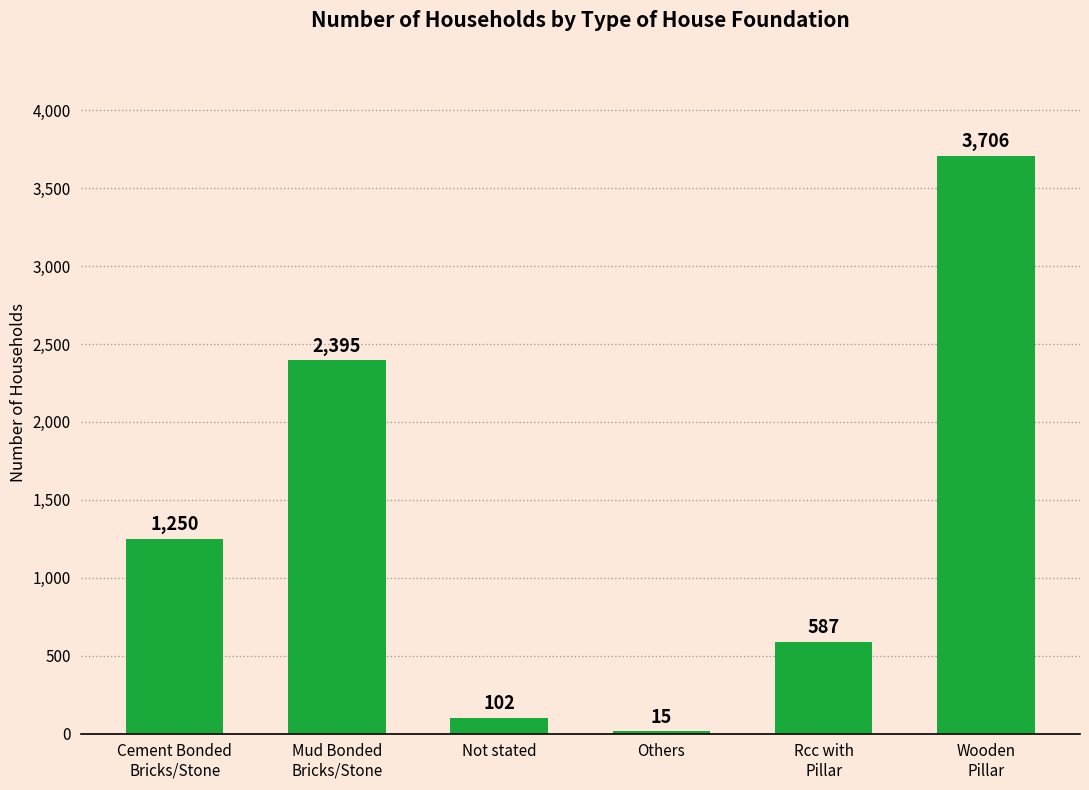

At which category does the chart reach its peak across all series?

Wooden
Pillar